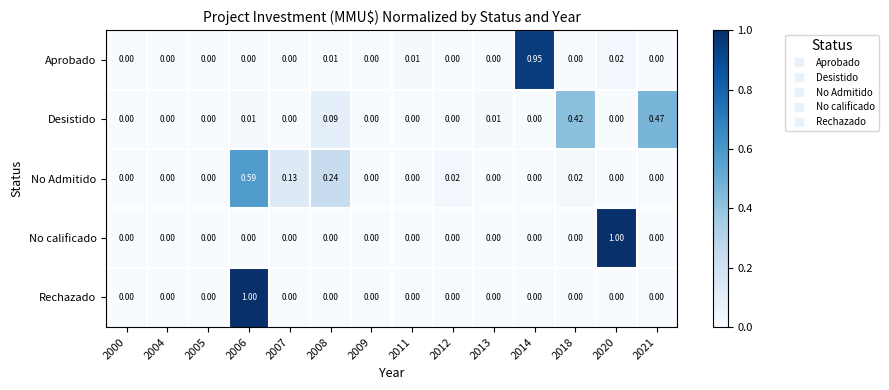

Which series changed the most between 2008 and 2013?

No Admitido